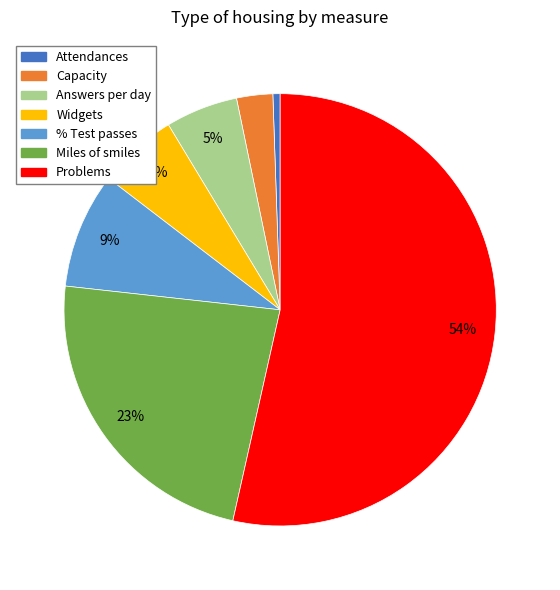

Which category has the biggest portion of the pie?

Problems